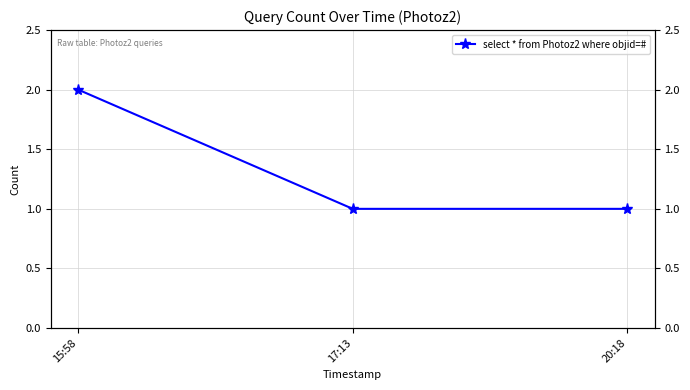

What is the label of the 3rd point from the left?

20:18